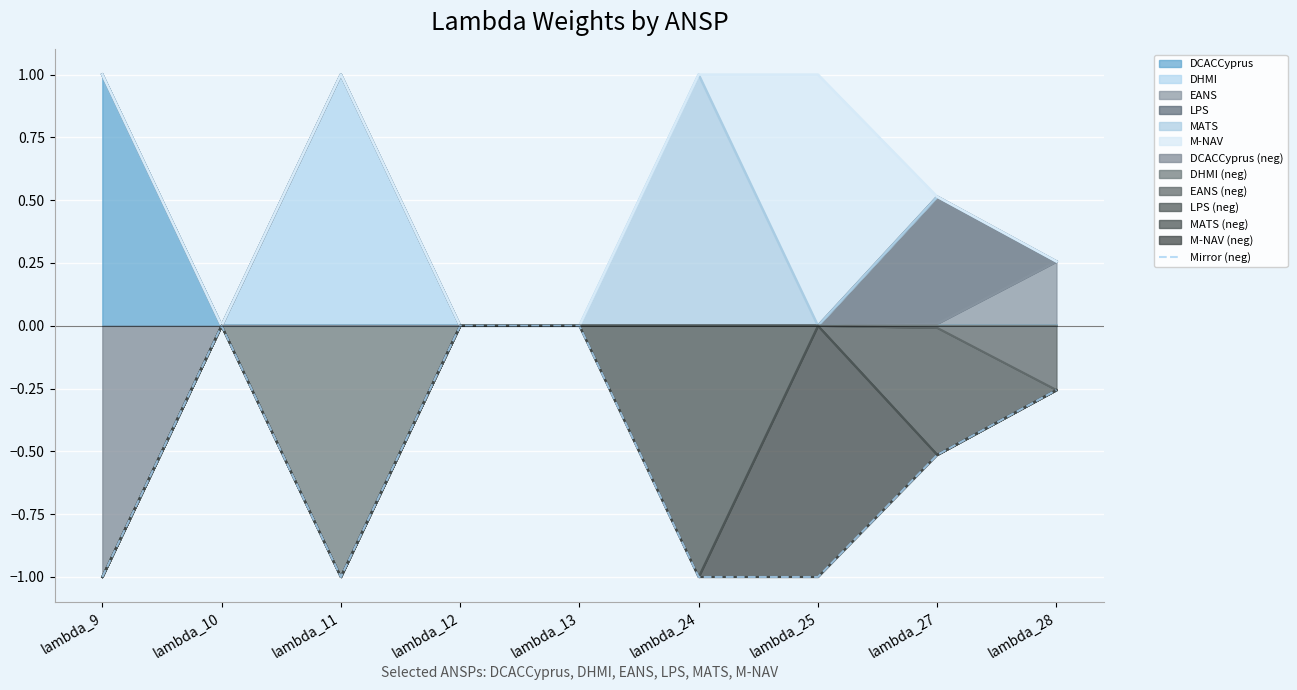

Reading left to right, transcribe all the data shown in this chart.

lambda_9=-1.0	lambda_10=-0.0	lambda_11=-1.0	lambda_12=-0.0	lambda_13=-0.0	lambda_24=-1.0	lambda_25=-1.0	lambda_27=-0.5	lambda_28=-0.3